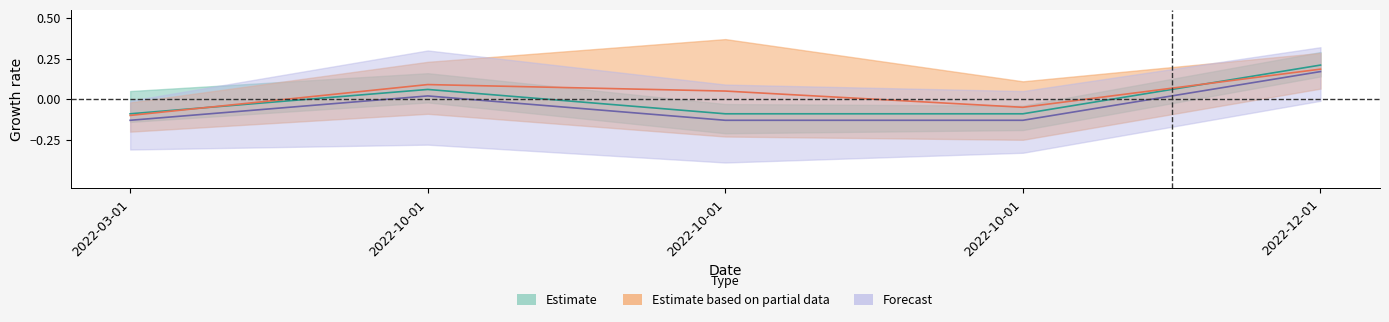

How many data points are above 0?

2